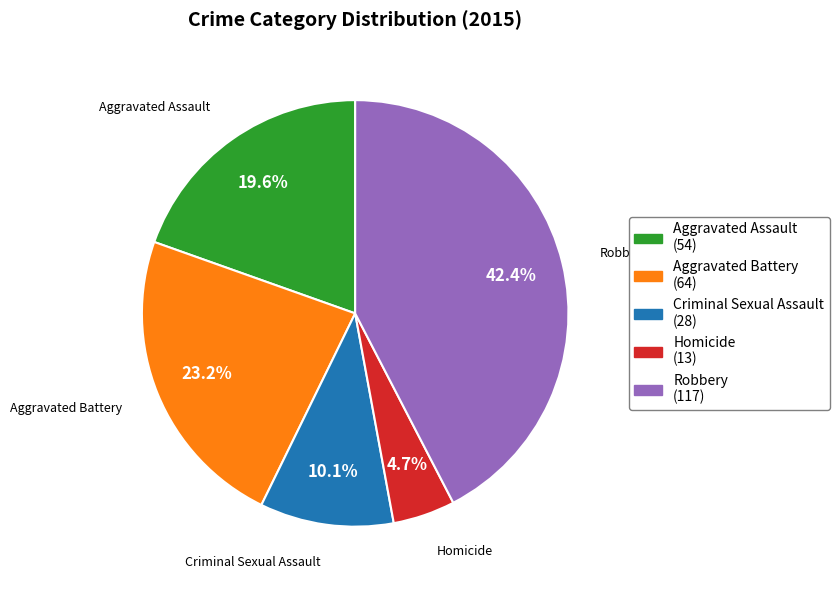

Is the sum of Robbery and Criminal Sexual Assault greater than half?

Yes